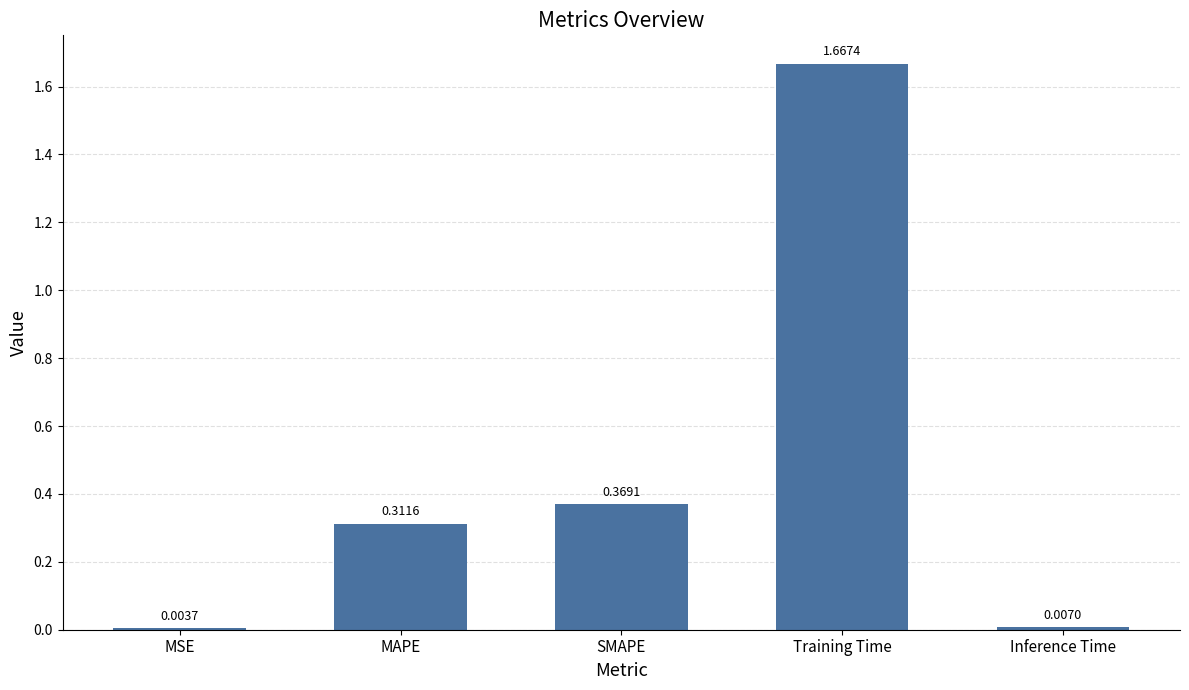

Are the bars horizontal?

No